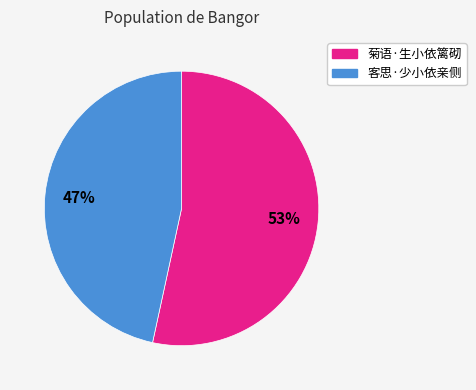

To the nearest percent, what is the combined percentage of 客思·少小依亲侧 and 菊语·生小依篱砌?

100%